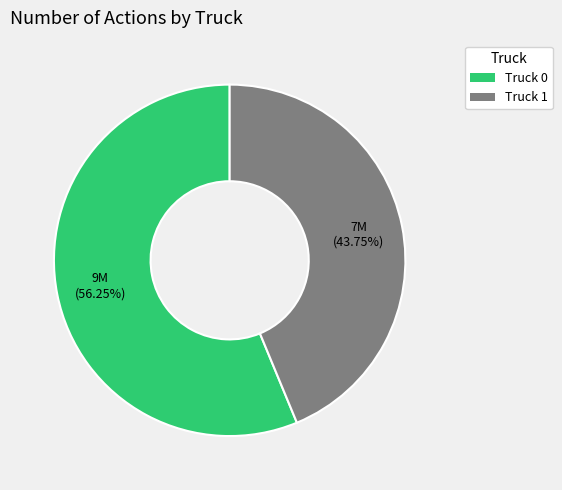

Which category accounts for the majority?

Truck 0